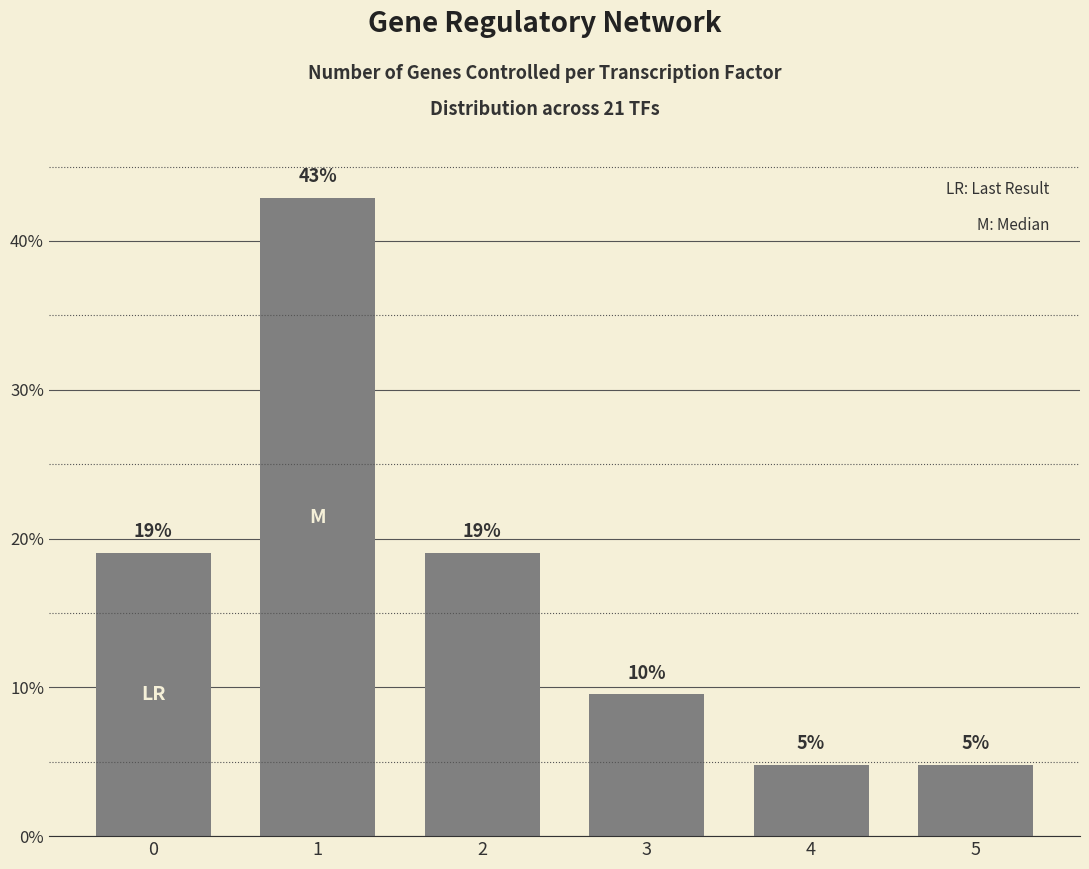

What is the difference between the maximum and minimum values?

38.1